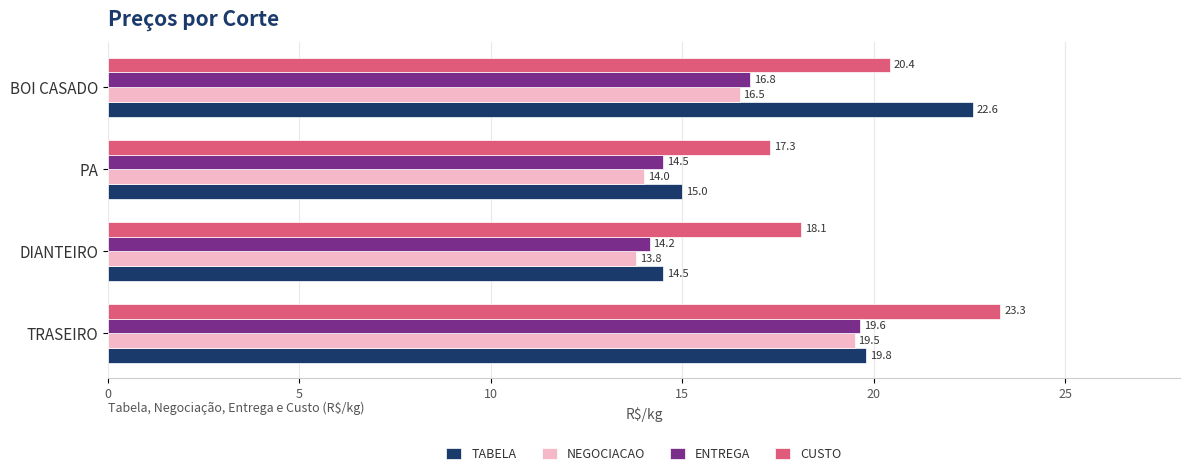

What is the lowest value of the CUSTO series?

17.3